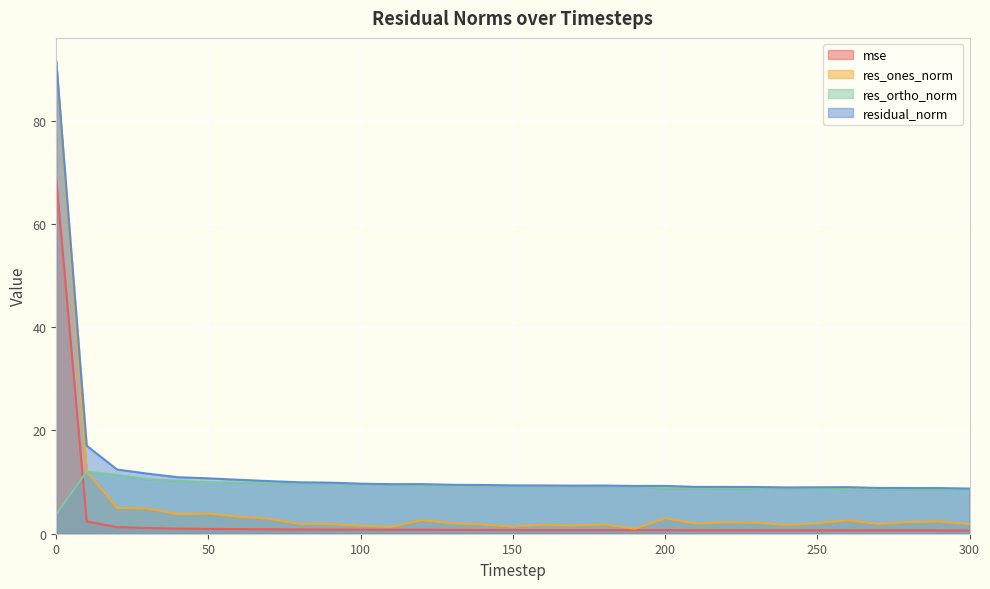

Reading left to right, what are all the values shown in this chart?

mse: 0=68.5	10=2.4	20=1.3	30=1.1	40=1.0	50=0.9	60=0.9	70=0.9	80=0.8	90=0.8	100=0.8	110=0.8	120=0.8	130=0.7	140=0.7	150=0.7	160=0.7	170=0.7	180=0.7	190=0.7	200=0.7	210=0.7	220=0.7	230=0.7	240=0.7	250=0.7	260=0.7	270=0.6	280=0.6	290=0.6	300=0.6
res_ones_norm: 0=91.3	10=12.0	20=5.0	30=4.9	40=3.8	50=3.9	60=3.3	70=2.9	80=1.9	90=1.9	100=1.5	110=1.3	120=2.6	130=2.0	140=1.8	150=1.4	160=1.8	170=1.6	180=1.8	190=0.9	200=3.0	210=2.0	220=2.2	230=2.1	240=1.7	250=2.0	260=2.6	270=1.9	280=2.2	290=2.4	300=1.9
res_ortho_norm: 0=3.8	10=12.0	20=11.4	30=10.6	40=10.3	50=10.0	60=9.9	70=9.8	80=9.8	90=9.7	100=9.6	110=9.5	120=9.2	130=9.3	140=9.3	150=9.3	160=9.2	170=9.2	180=9.2	190=9.2	200=8.8	210=8.8	220=8.8	230=8.8	240=8.8	250=8.8	260=8.6	270=8.7	280=8.6	290=8.5	300=8.5
residual_norm: 0=91.4	10=17.0	20=12.4	30=11.6	40=10.9	50=10.7	60=10.4	70=10.2	80=10.0	90=9.9	100=9.7	110=9.6	120=9.6	130=9.5	140=9.4	150=9.4	160=9.3	170=9.3	180=9.3	190=9.2	200=9.3	210=9.1	220=9.1	230=9.0	240=9.0	250=9.0	260=9.0	270=8.9	280=8.8	290=8.8	300=8.7